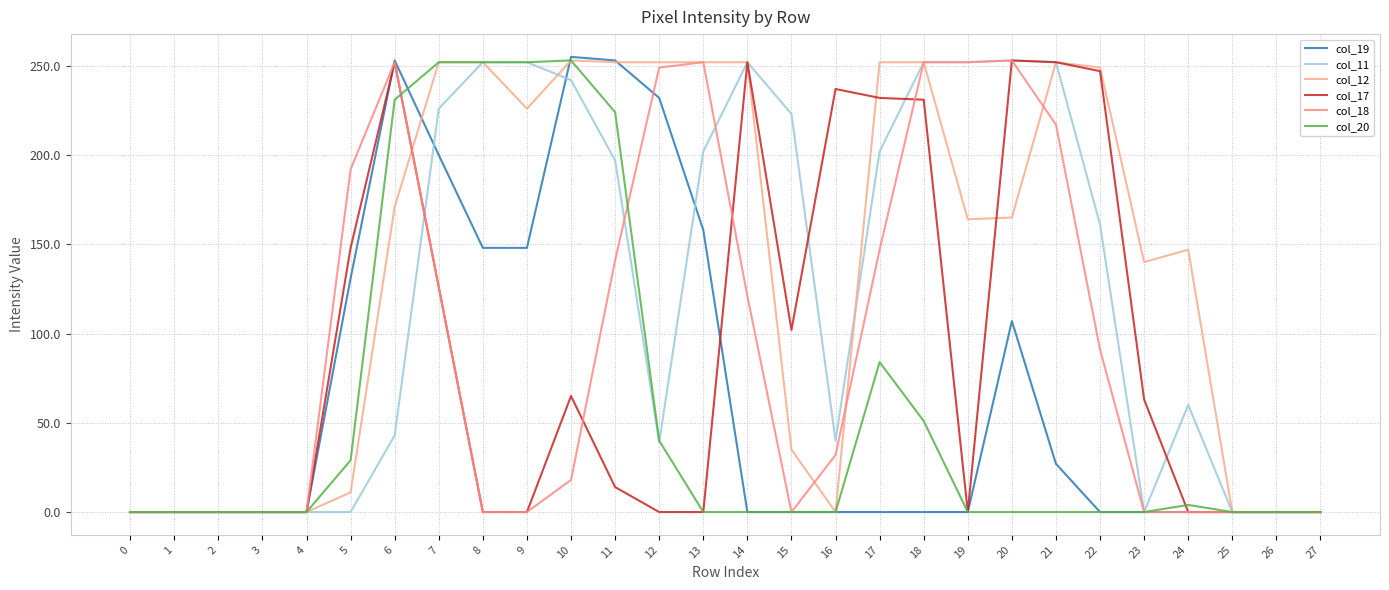

Is this an area chart (filled region under the line)?

No